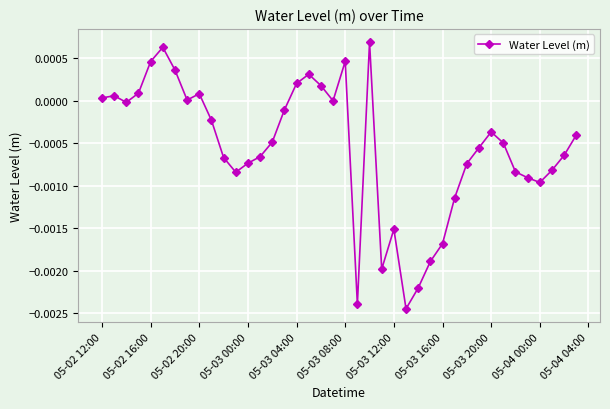

How many interior local valleys (lower than both neighbors) does the data have?

8